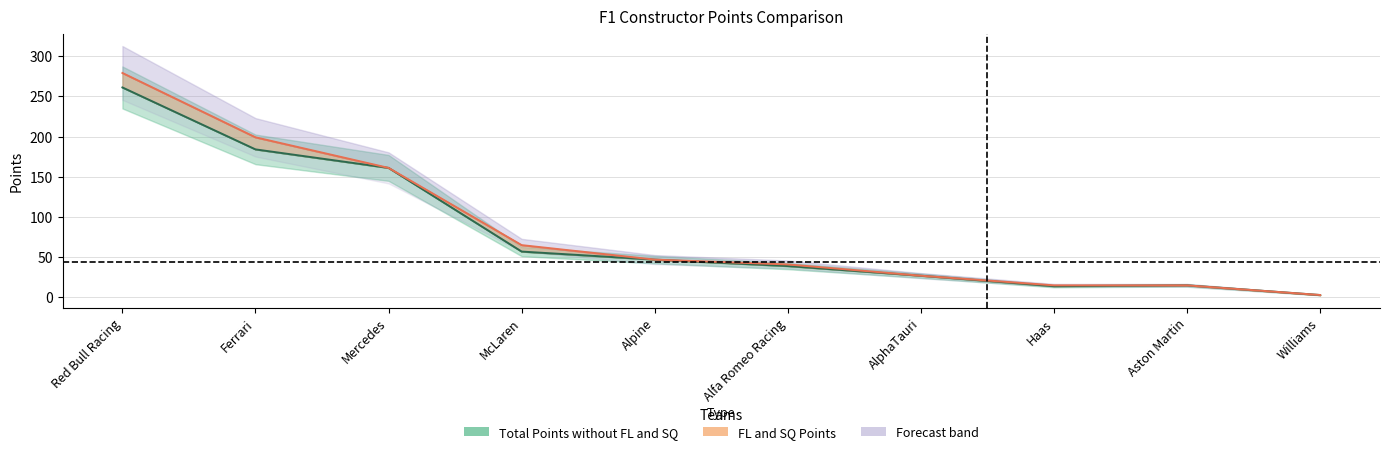

At how many categories does at least one series exceed 122?

3